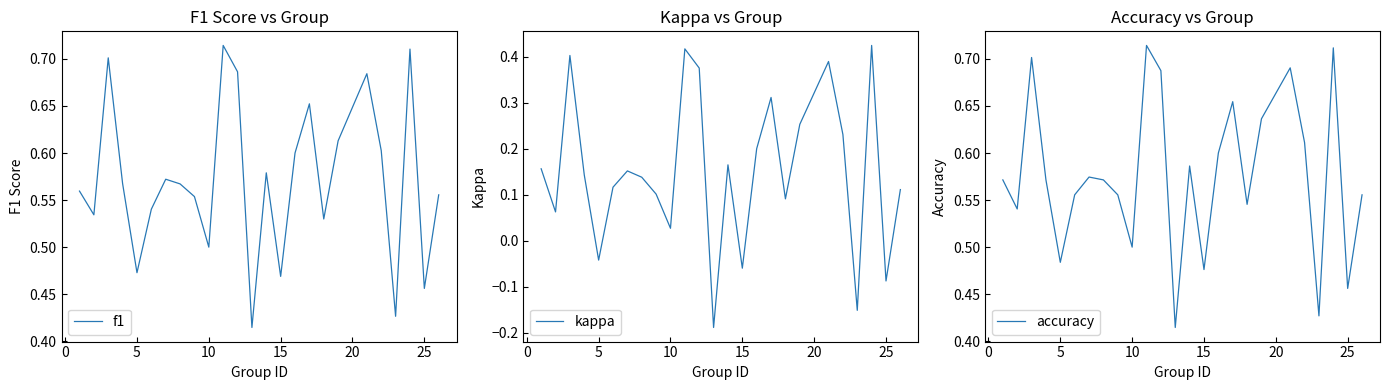

True or false: accuracy and kappa cross at least once.

False